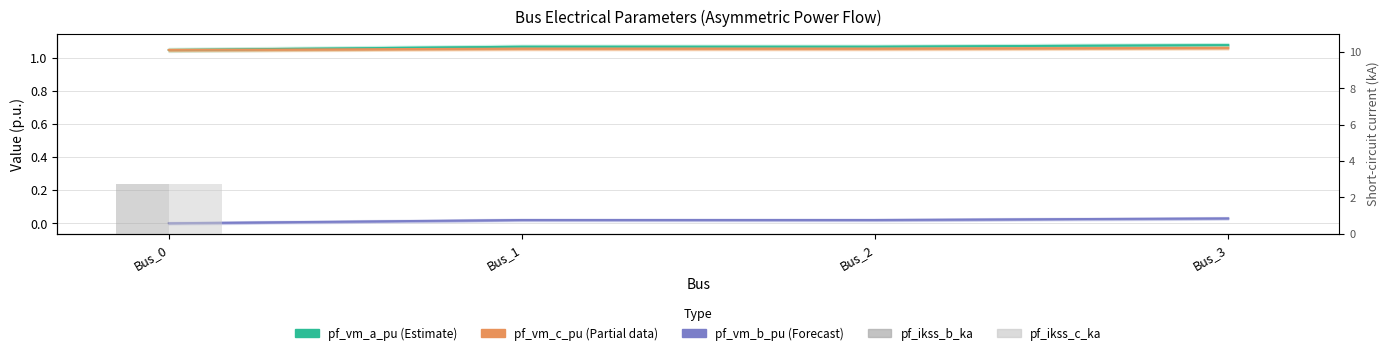

Which has a higher value, Bus_2 or Bus_0?

Bus_2